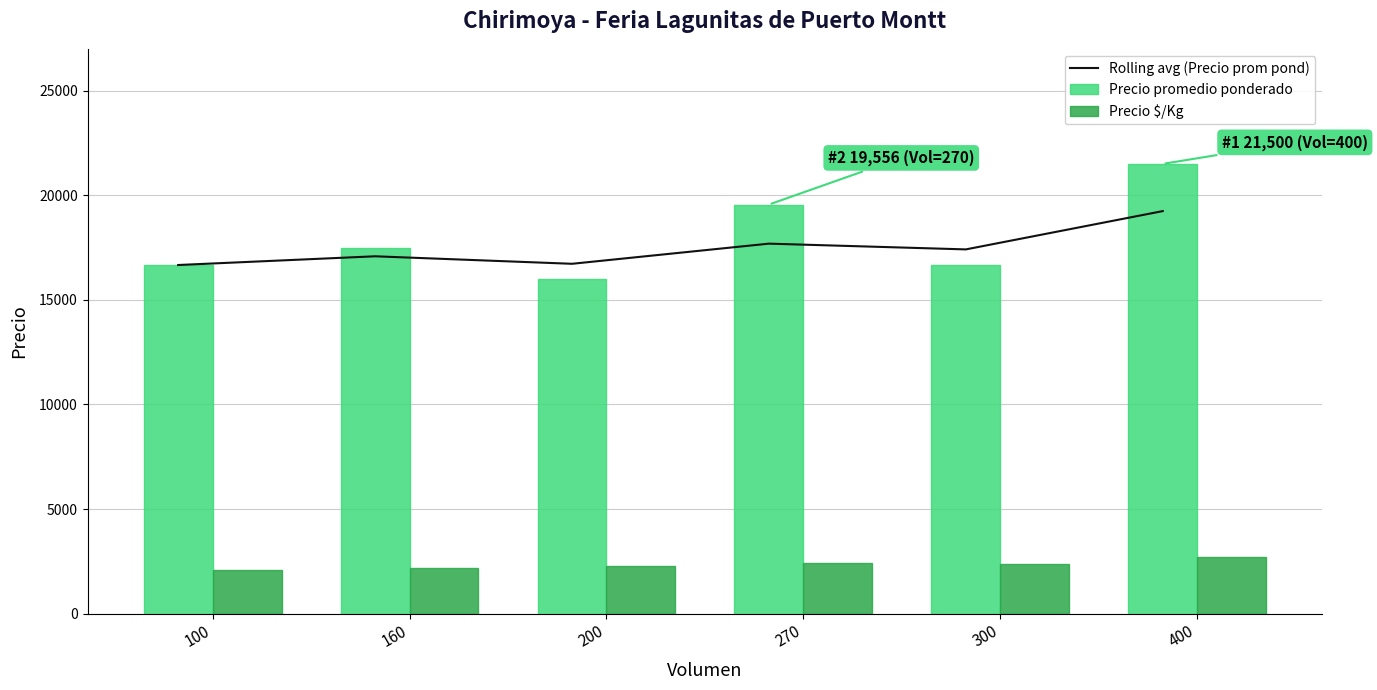

Rank the series at 300 from lowest to highest value.

Precio $/Kg, Precio promedio ponderado, Rolling avg (Precio prom pond)